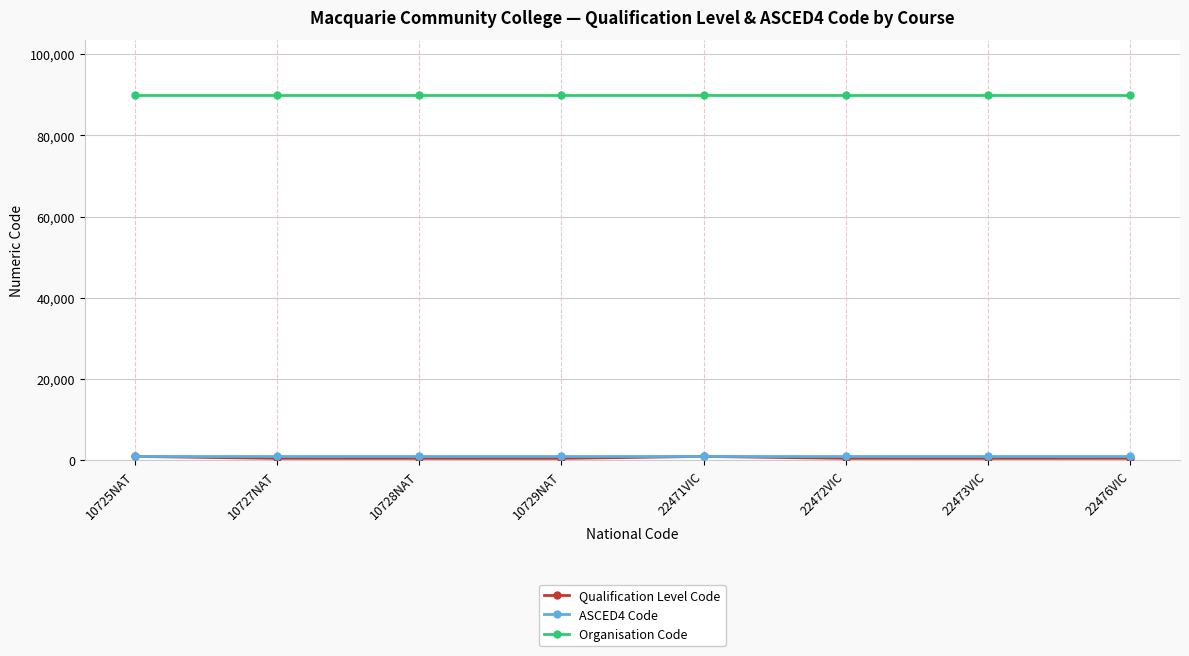

True or false: Organisation Code has a value of 90033 at 22476VIC.

True